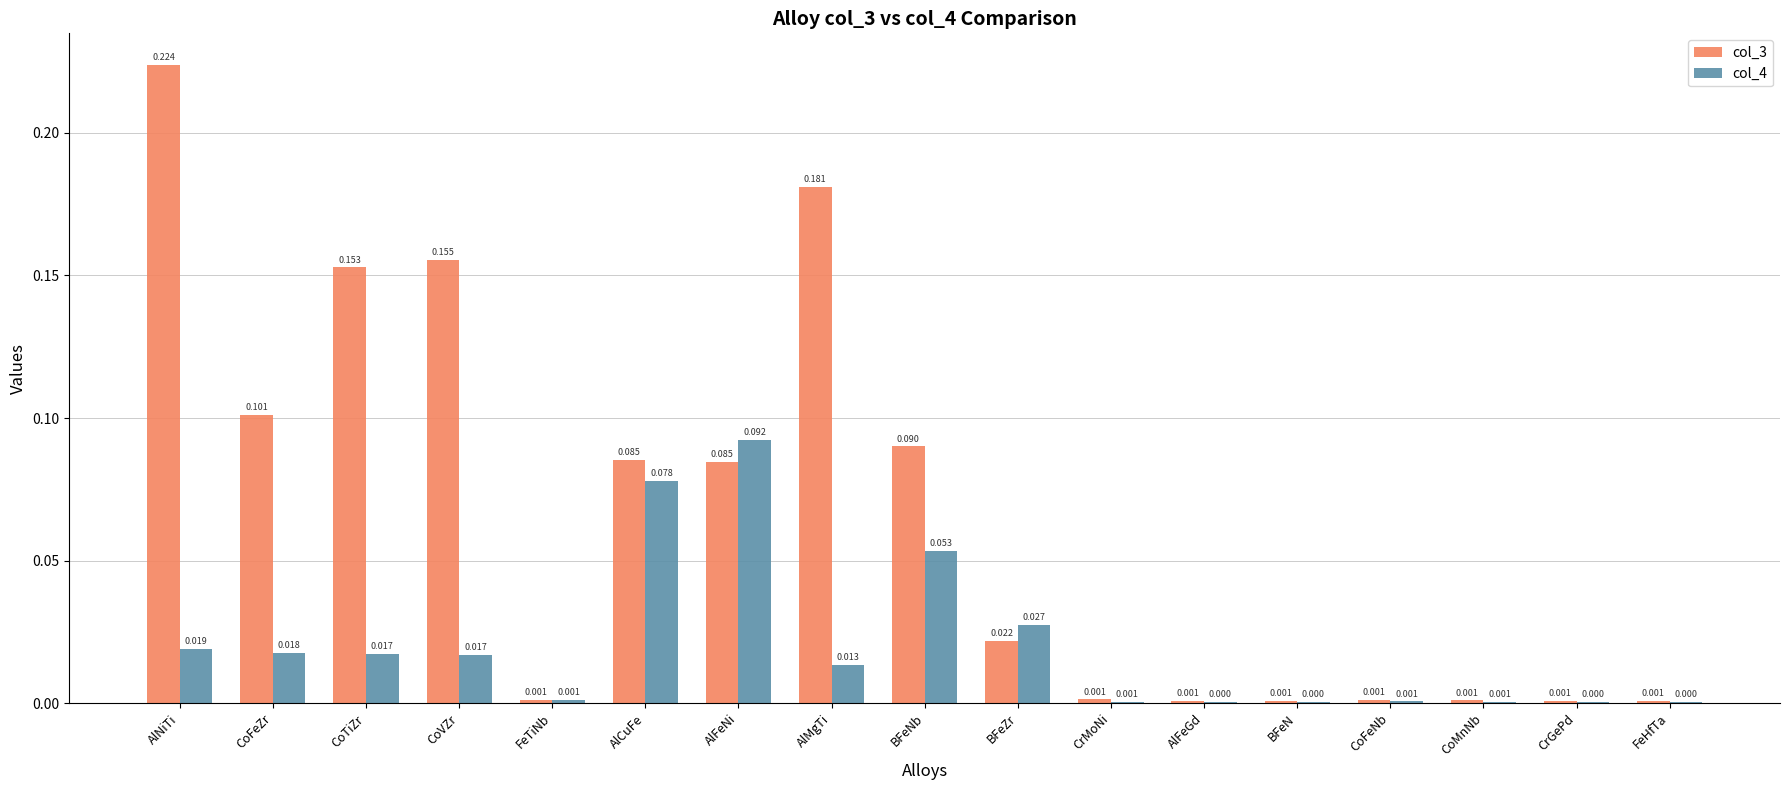

At which label does col_4 reach its peak?

AlFeNi